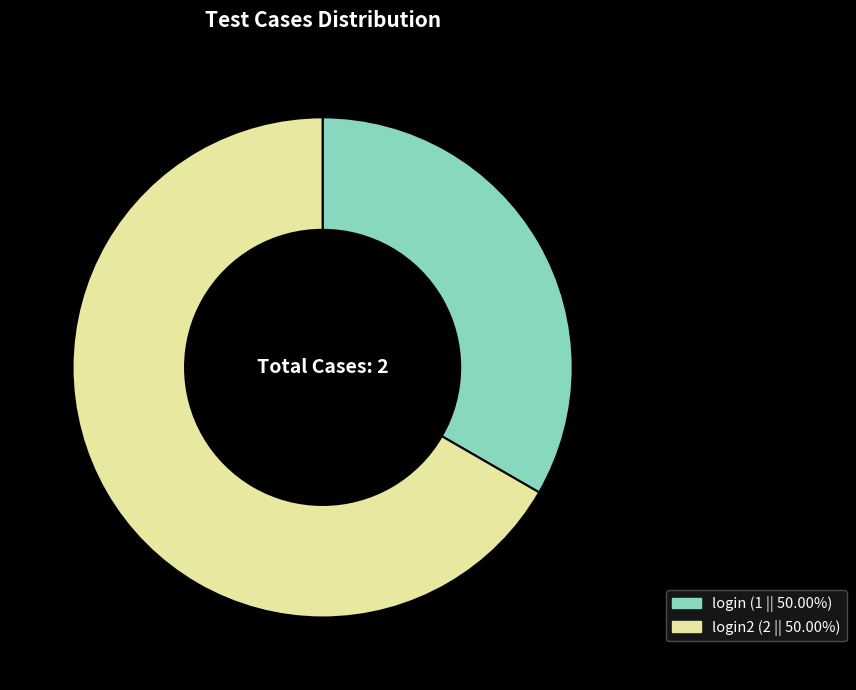

Does login2 account for over 50% of the chart?

Yes